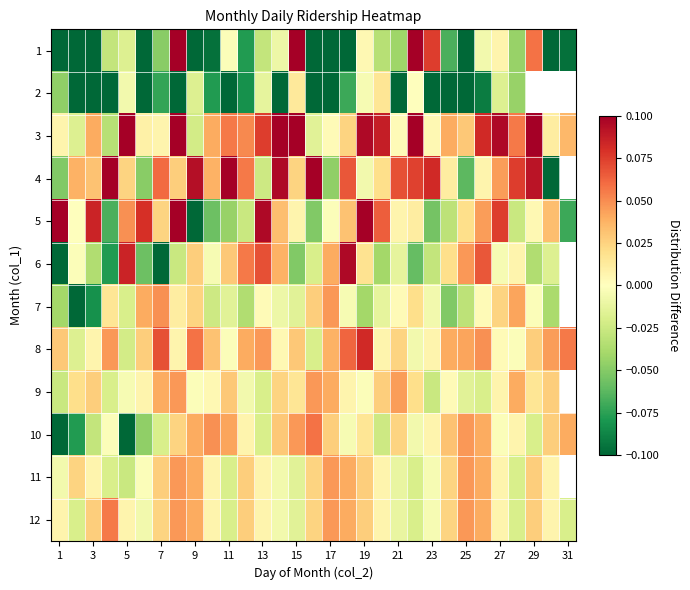

At 7, list the series in order from smallest to largest.

6, 2, 1, 10, 3, 5, 12, 11, 9, 7, 4, 8